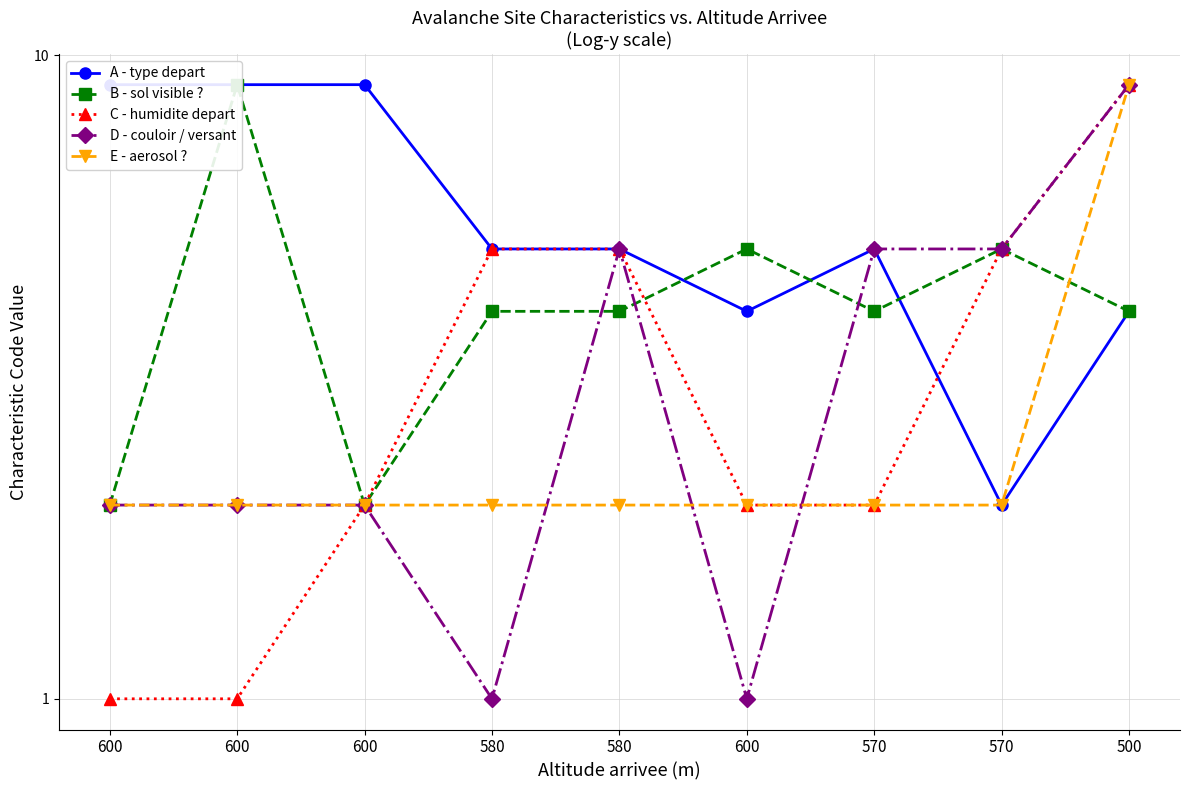

Reading left to right, what are all the values shown in this chart?

A - type depart: 9	9	9	5	5	4	5	2	4
B - sol visible ?: 2	9	2	4	4	5	4	5	4
C - humidite depart: 1	1	2	5	5	2	2	5	9
D - couloir / versant: 2	2	2	1	5	1	5	5	9
E - aerosol ?: 2	2	2	2	2	2	2	2	9